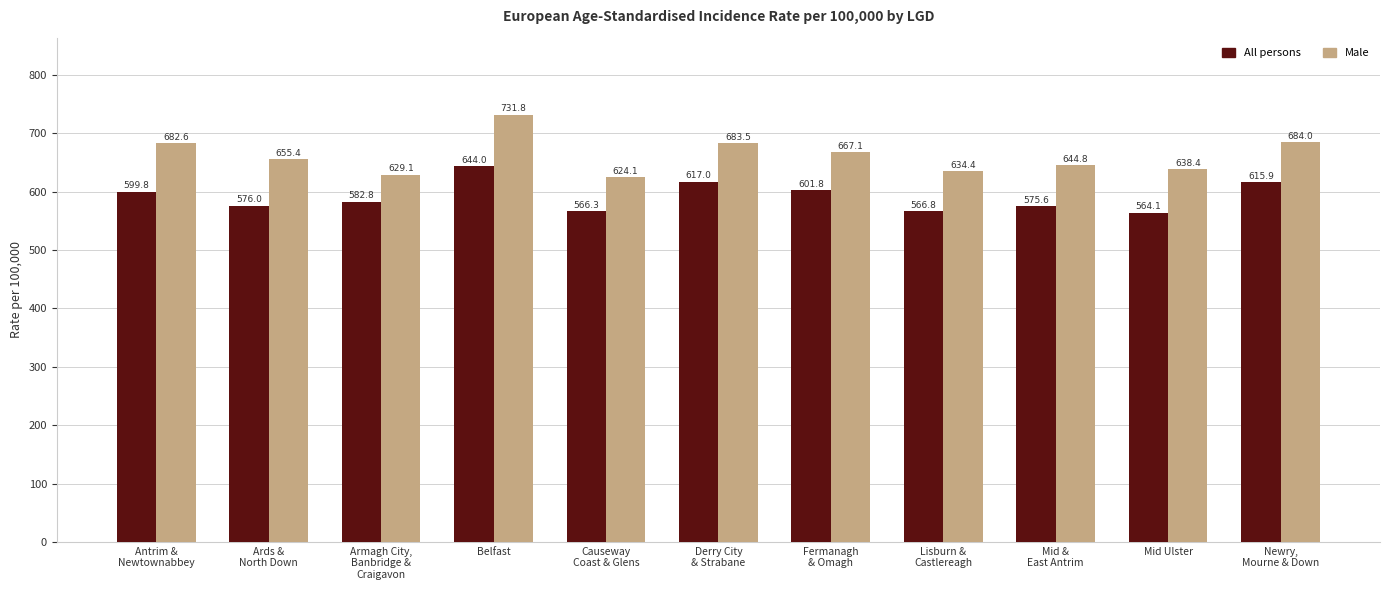

What position from the right is Mid &
East Antrim?

3